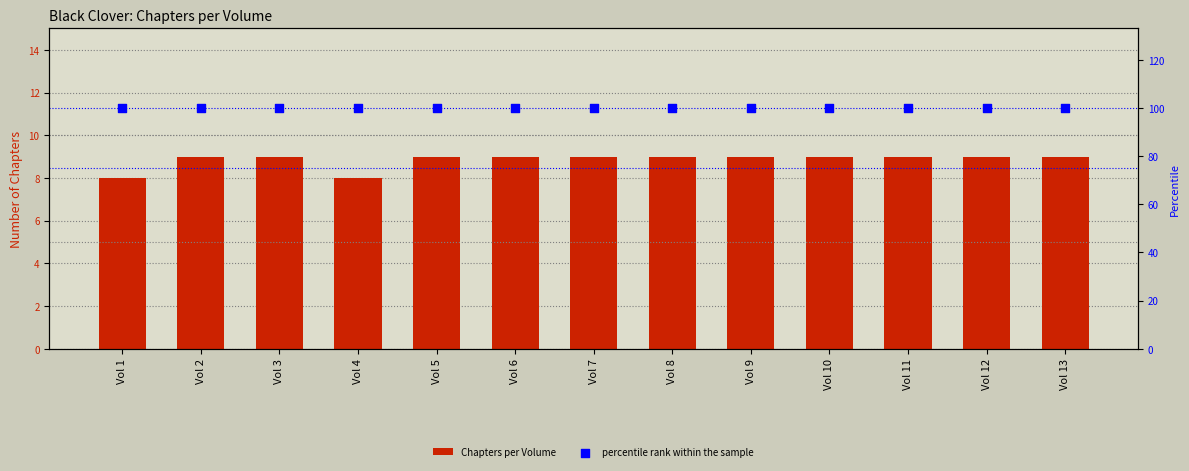

At which category is the sum across all series the highest?

Vol 2